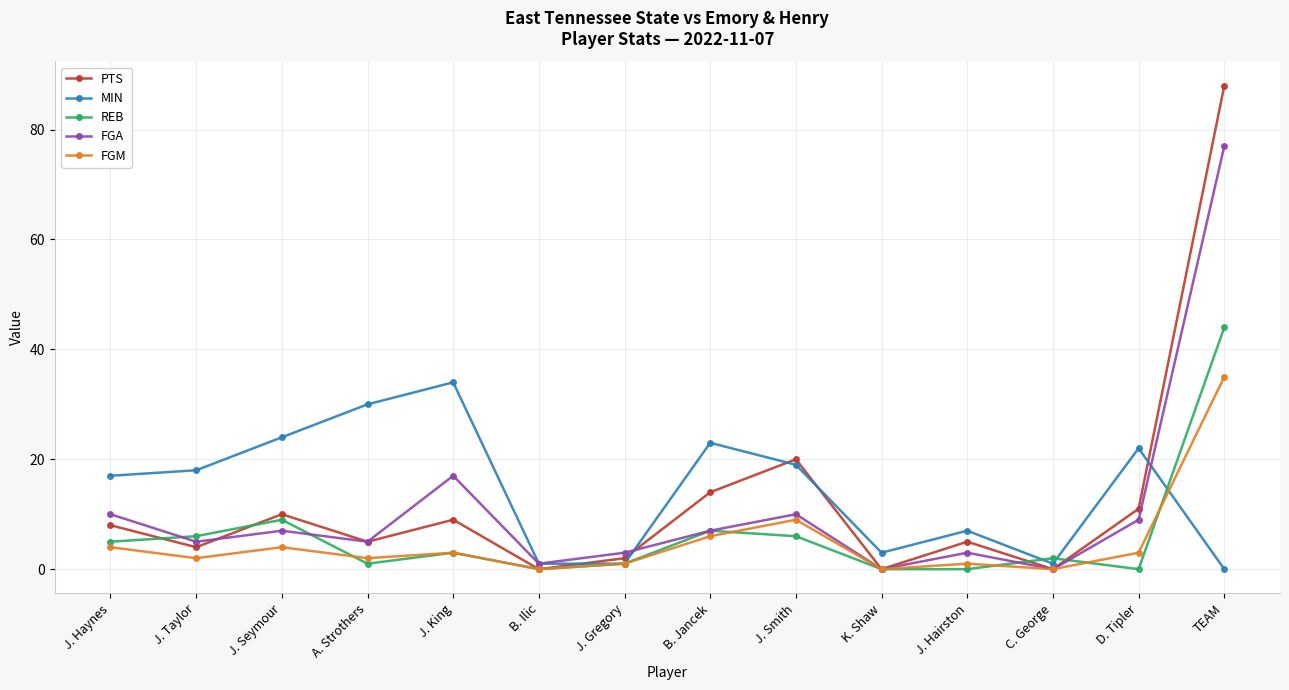

How many values in MIN are above zero?

13